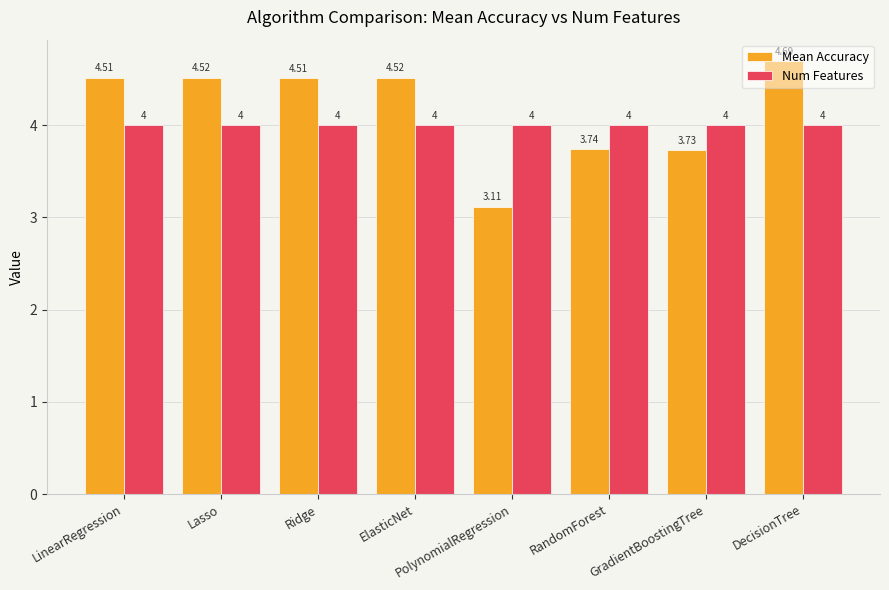

At DecisionTree, list the series in order from largest to smallest.

Mean Accuracy, Num Features